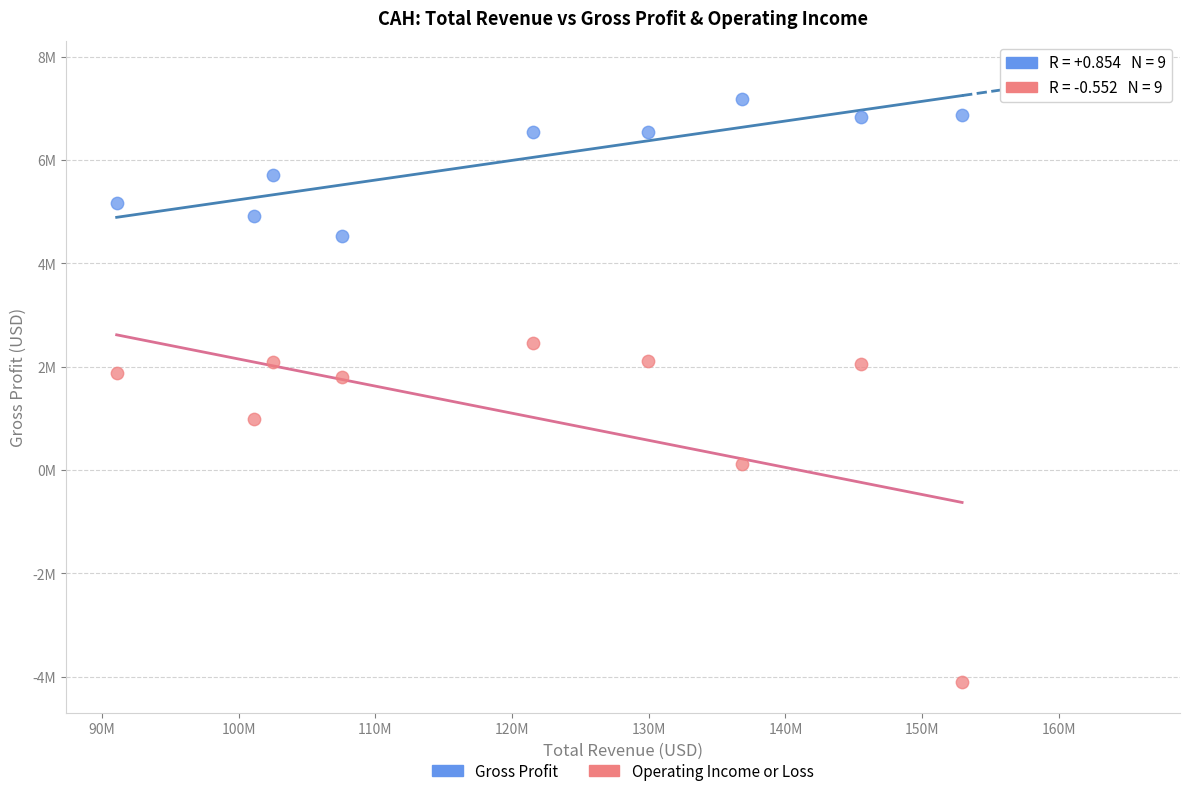

Which series has the largest Y range (max minus min)?

Operating Income or Loss